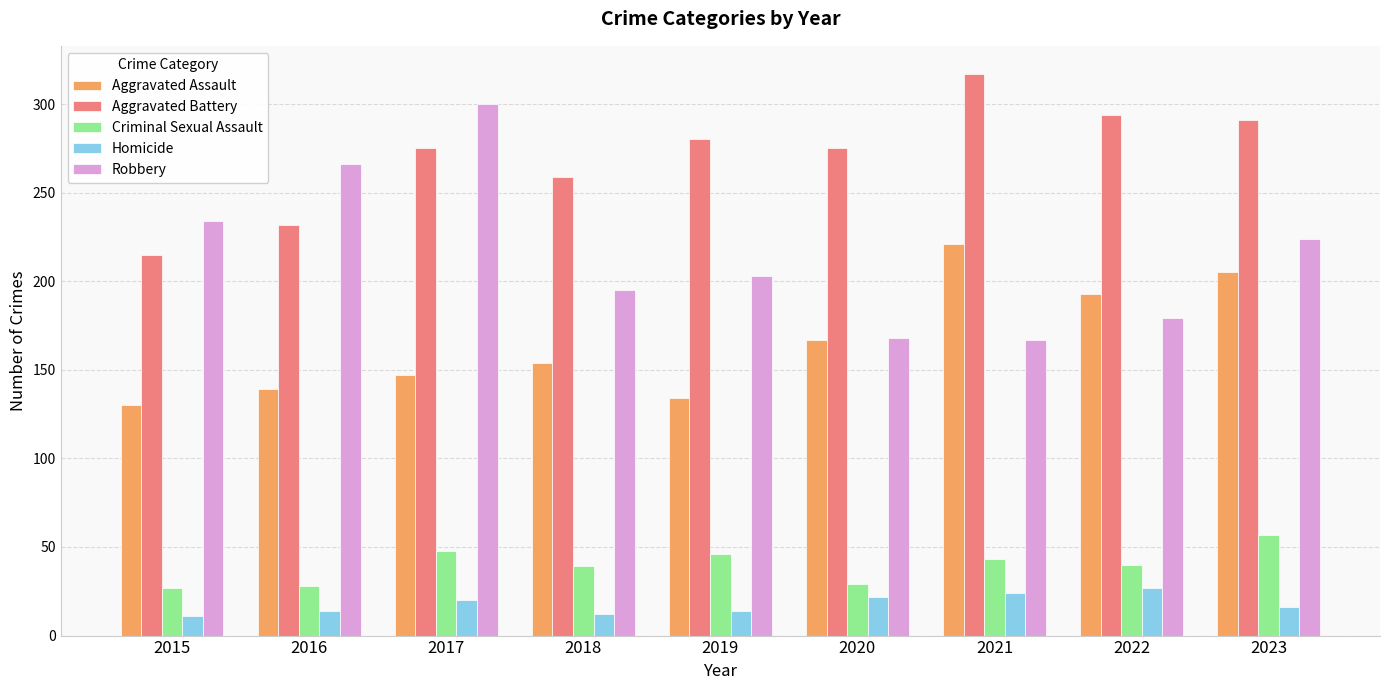

What is the difference between the highest and lowest values at 2017?

280